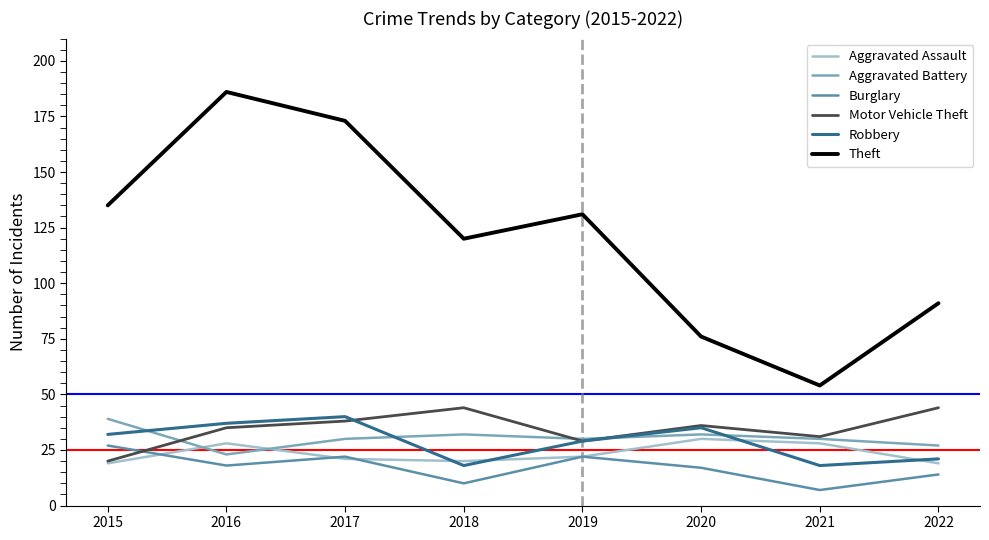

Where does the Aggravated Assault series first go above 22?

2016